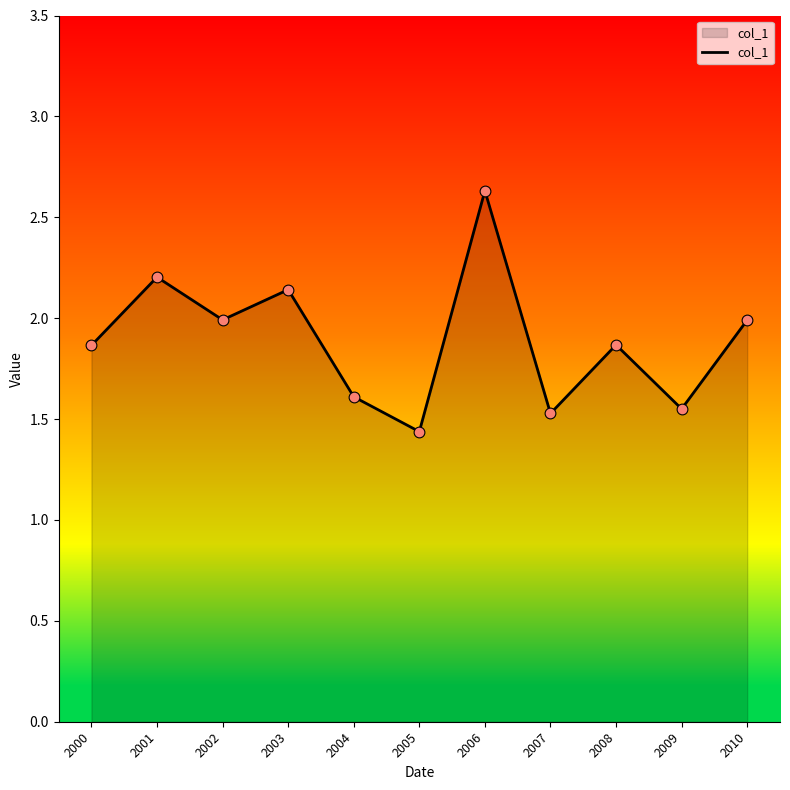

What is the change in value from 2001 to 2008?

-0.3